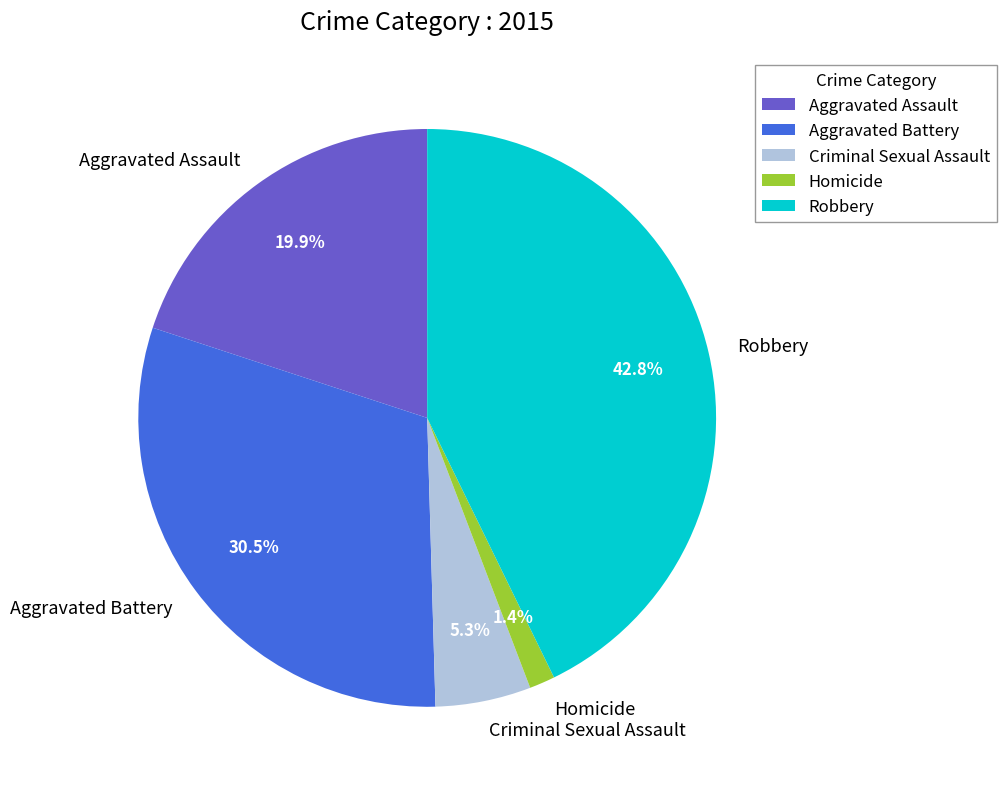

Rank the categories by value from lowest to highest.

Homicide, Criminal Sexual Assault, Aggravated Assault, Aggravated Battery, Robbery